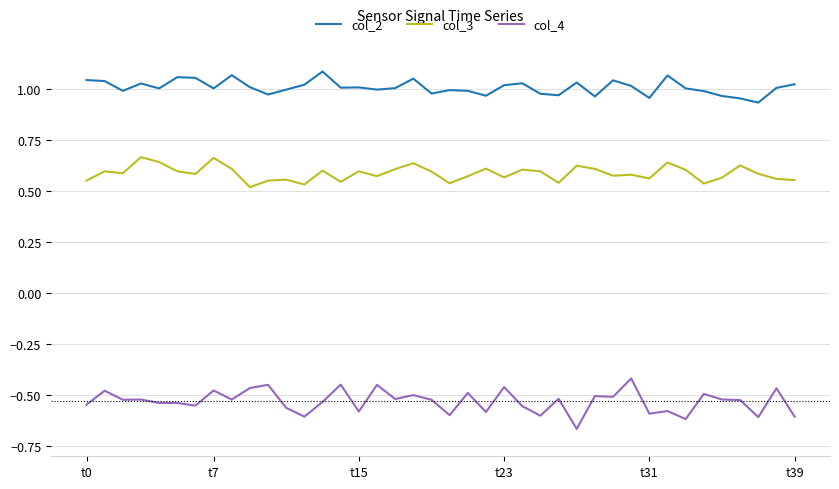

Which series has the largest total across all categories?

col_2